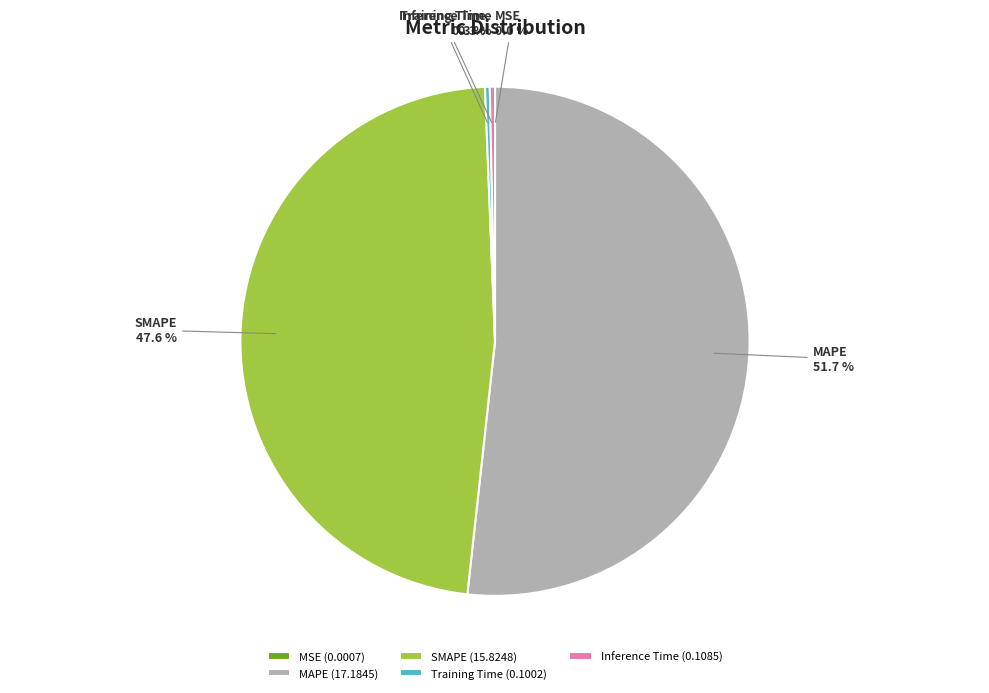

Approximately how many times larger is the value at MAPE compared to SMAPE?

1.1